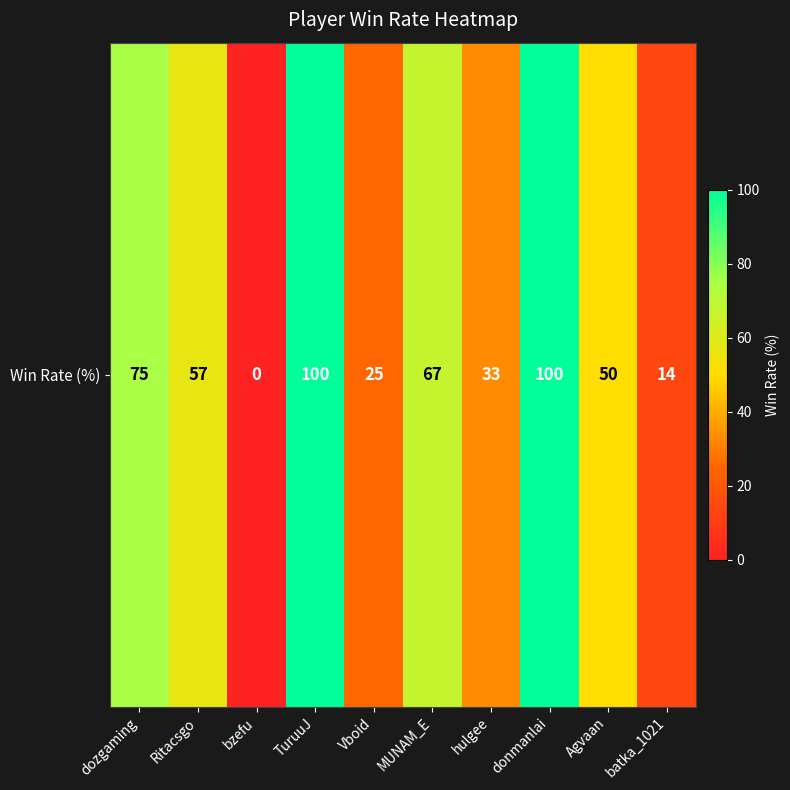

What is the difference between the second highest and minimum values?

100